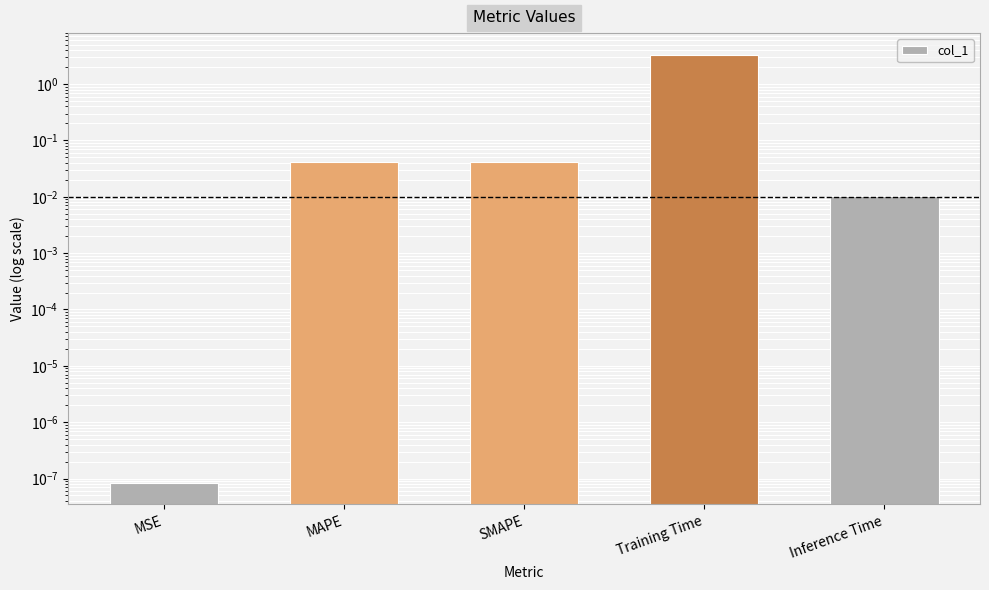

What is the label of the 1st bar from the right?

Inference Time